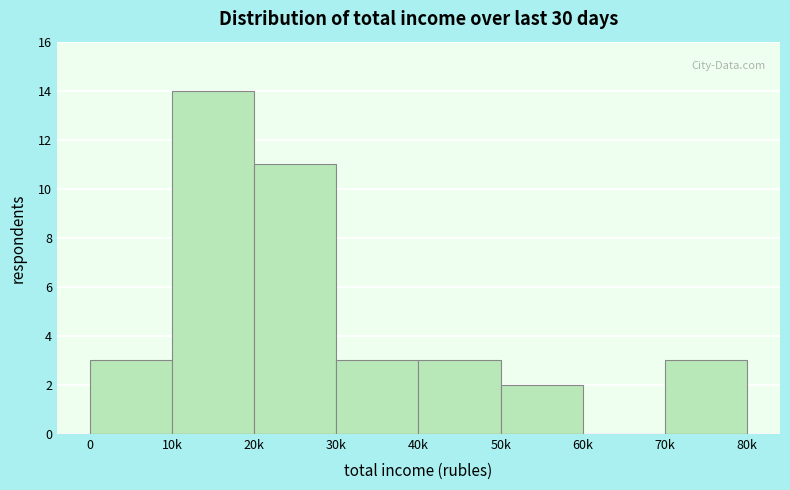

Reading right to left, what are all the values shown in this chart?

70k=3	60k=0	50k=2	40k=3	30k=3	20k=11	10k=14	0=3